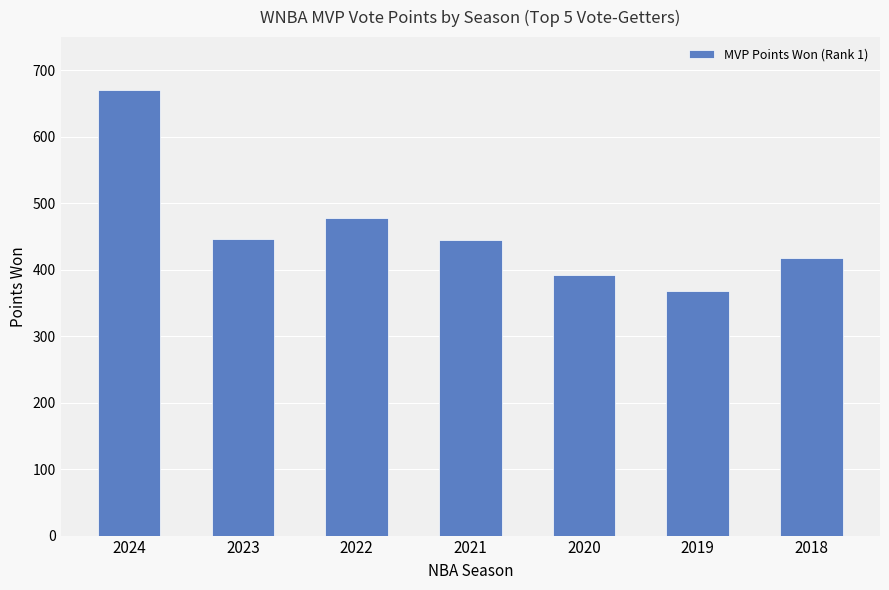

Approximately how many times larger is the value at 2020 compared to 2019?

1.1